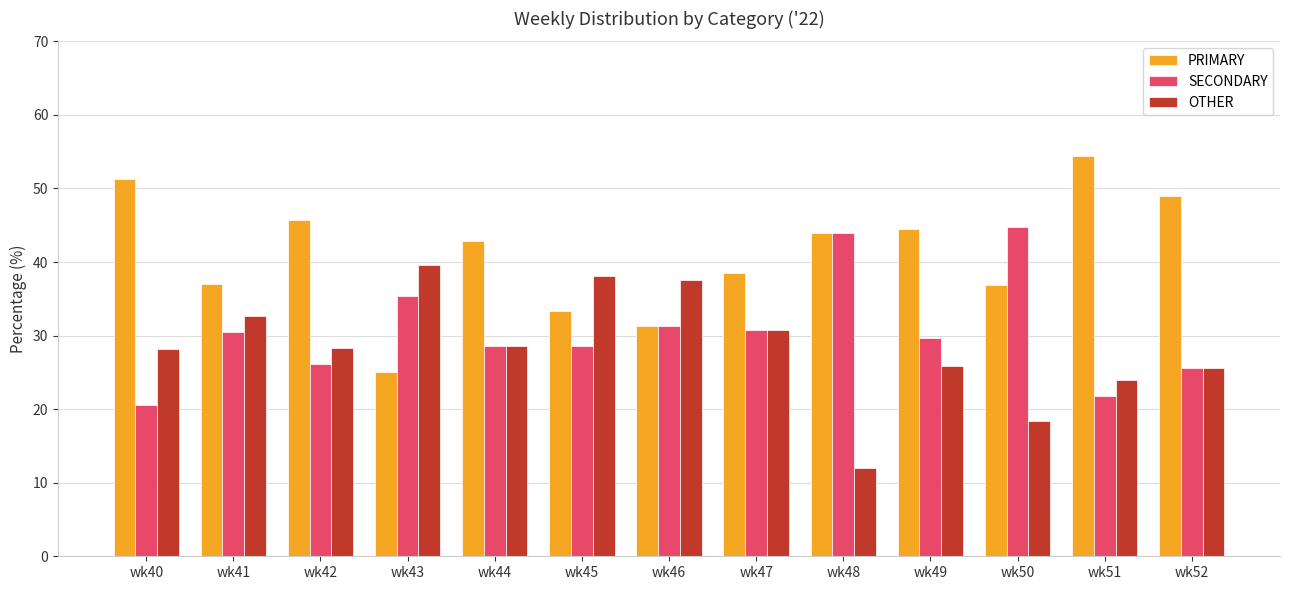

What is the value of the OTHER bar at the 5th from the left?

28.6